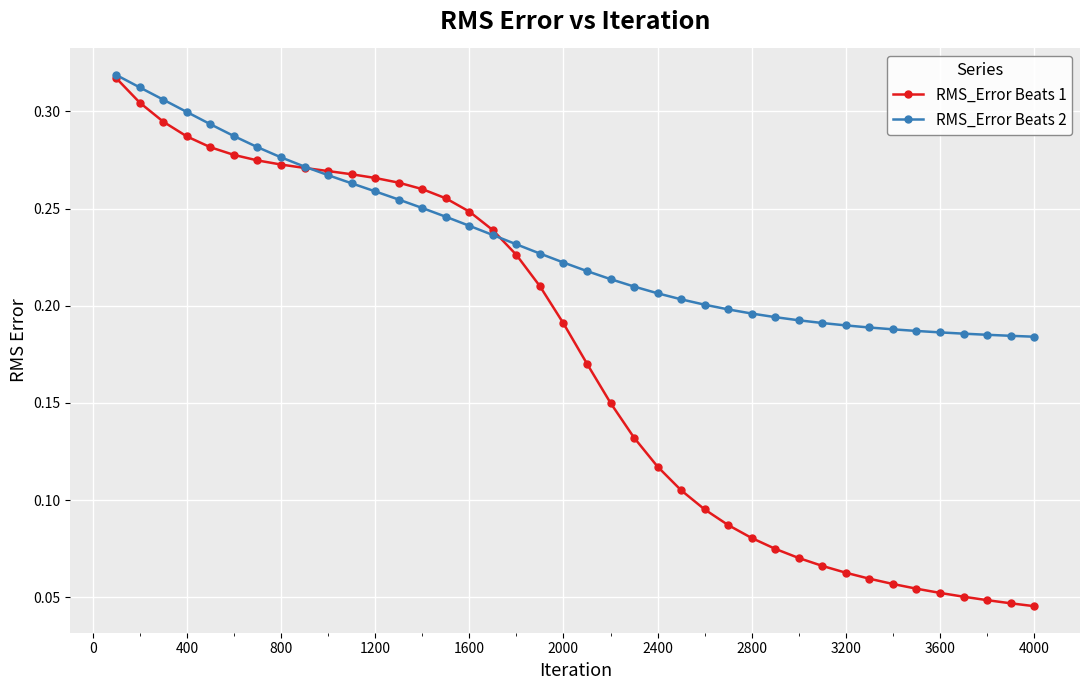

Which series has the largest range (max minus min)?

RMS_Error Beats 1